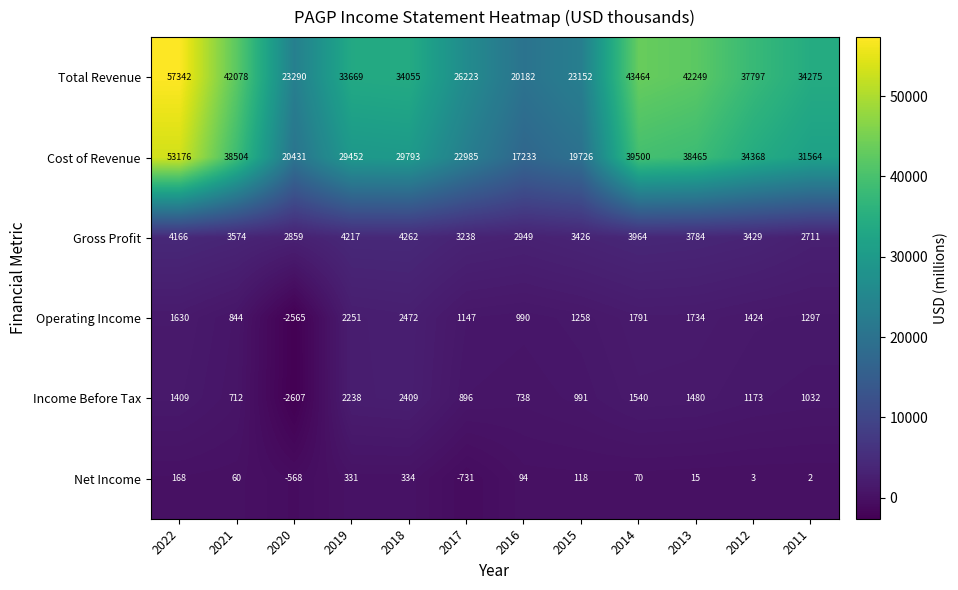

What is the spread (max minus min) of values at 2011?

34273